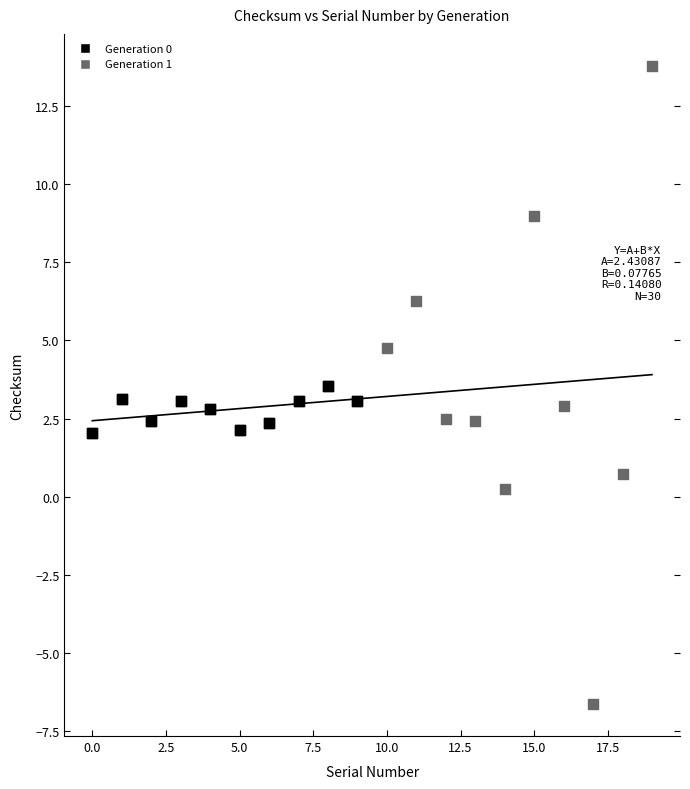

Which series reaches the maximum Y coordinate?

Generation 1